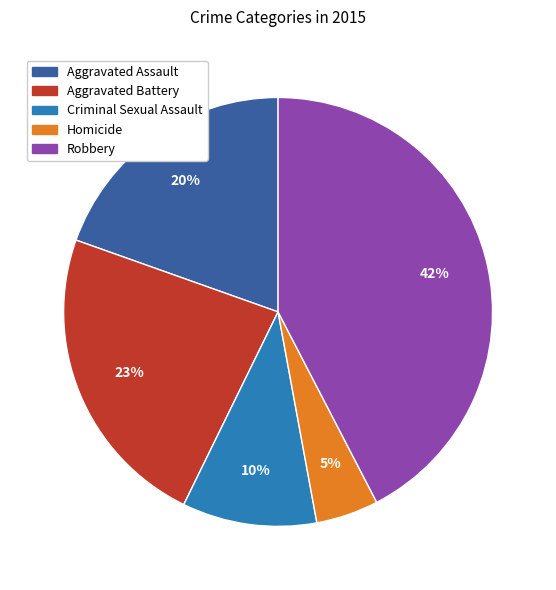

Which slice is the largest?

Robbery